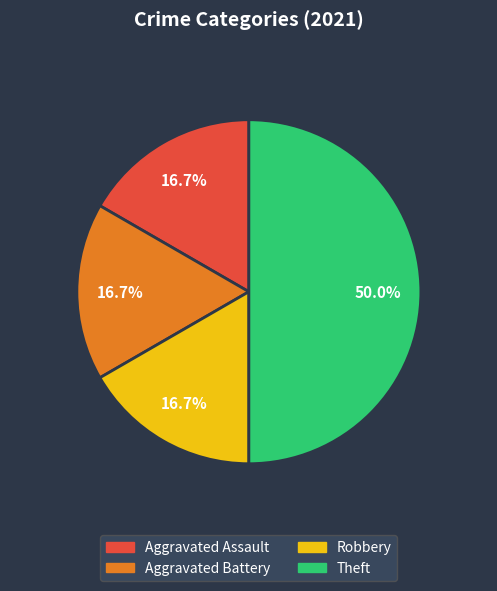

The Robbery slice represents 27% of the pie. True or false?

False